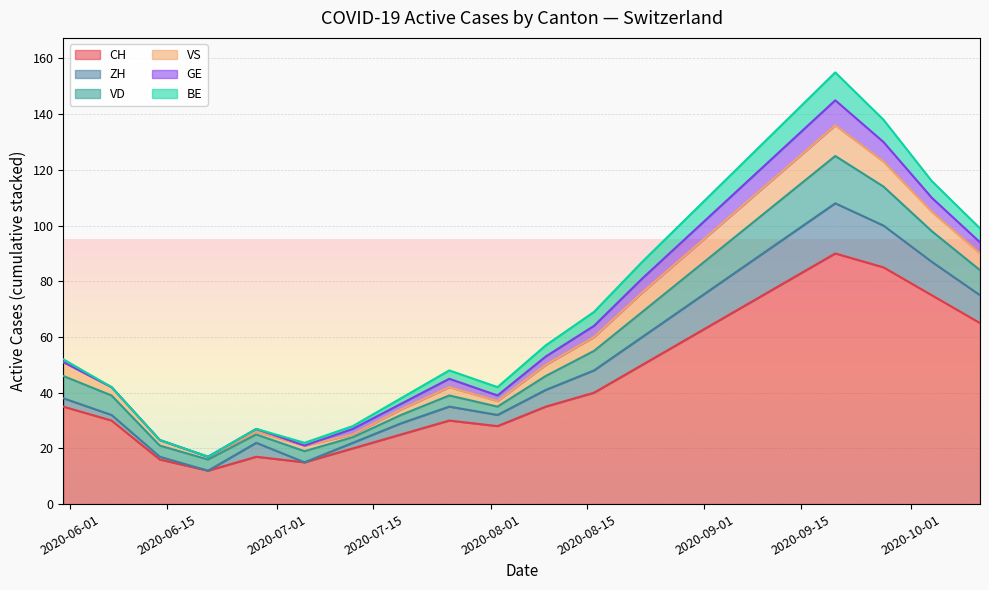

What is the highest value of the CH series?

90